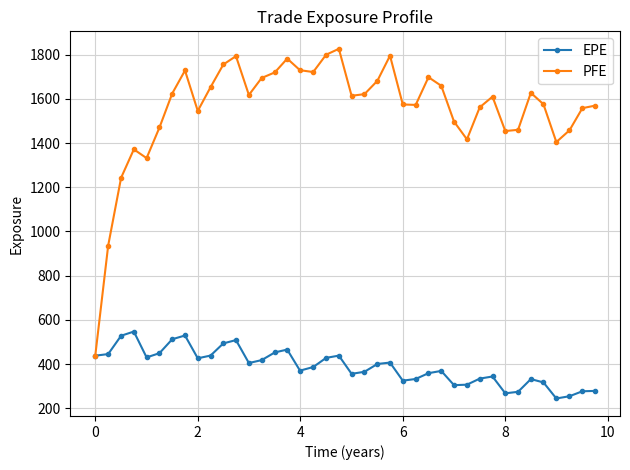

Which series has the largest total across all categories?

PFE